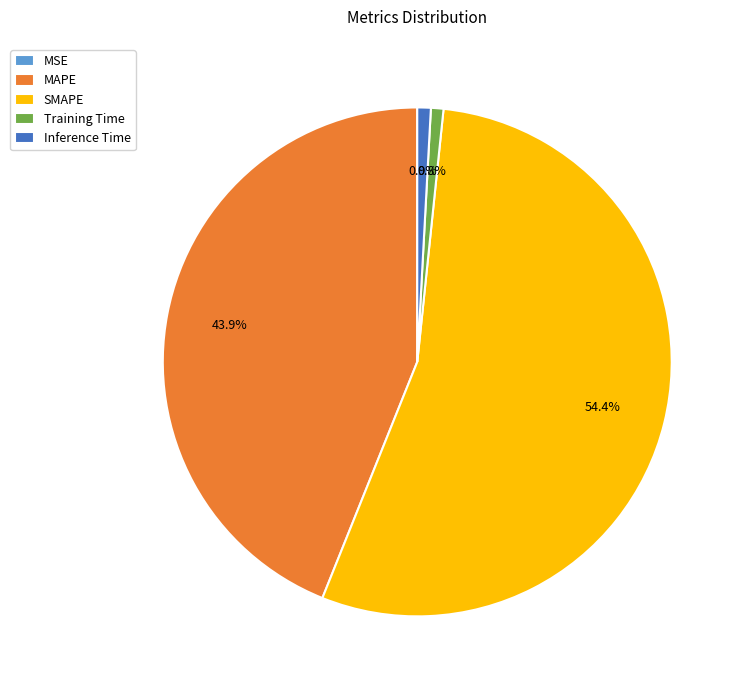

Which slice represents more than half of the pie?

SMAPE